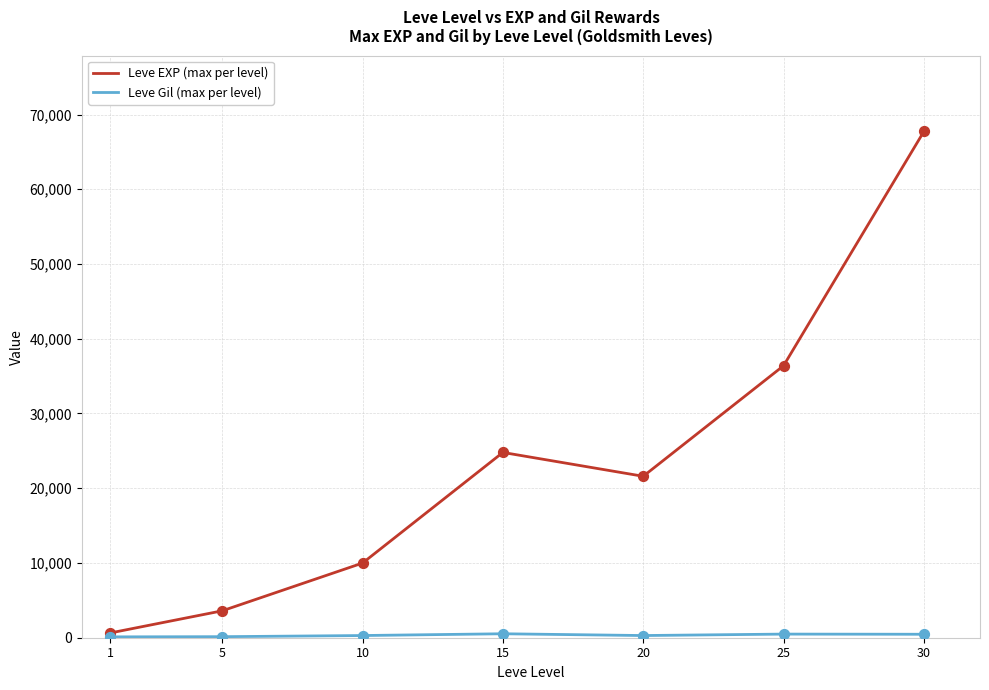

Rank the categories by Leve EXP (max per level) value from highest to lowest.

30, 25, 15, 20, 10, 5, 1